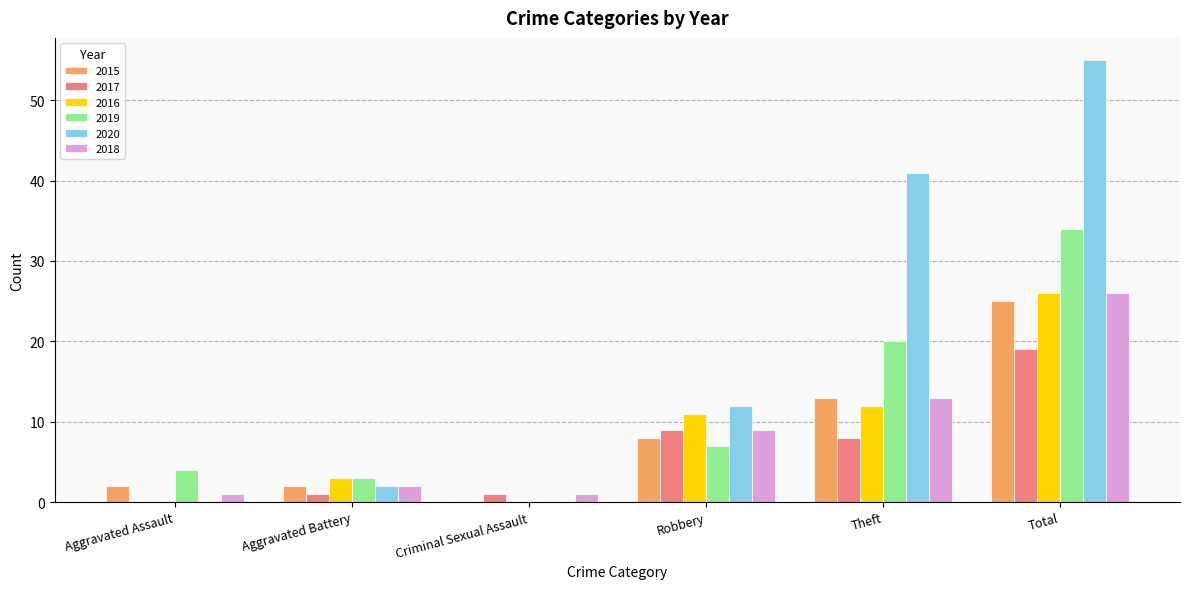

Between Aggravated Assault and Total, which series saw the biggest shift?

2020